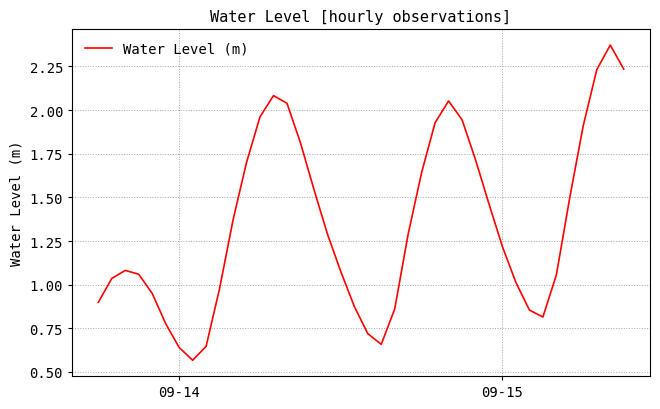

How many lines are shown in the chart?

1